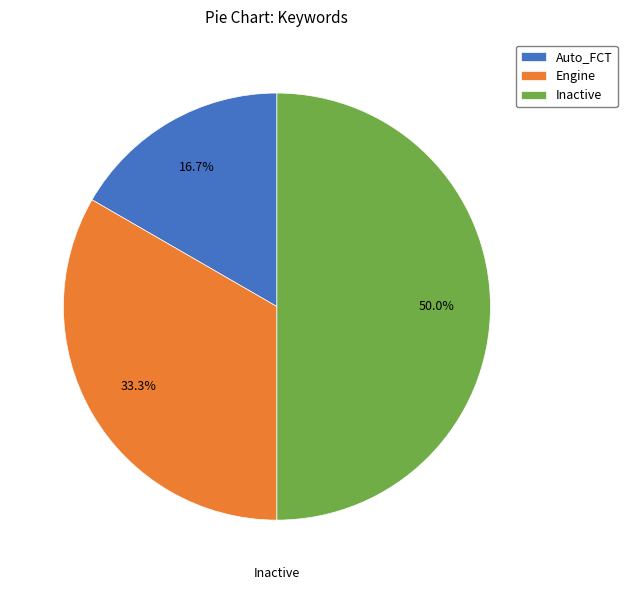

Does Engine represent more than half of the total?

No